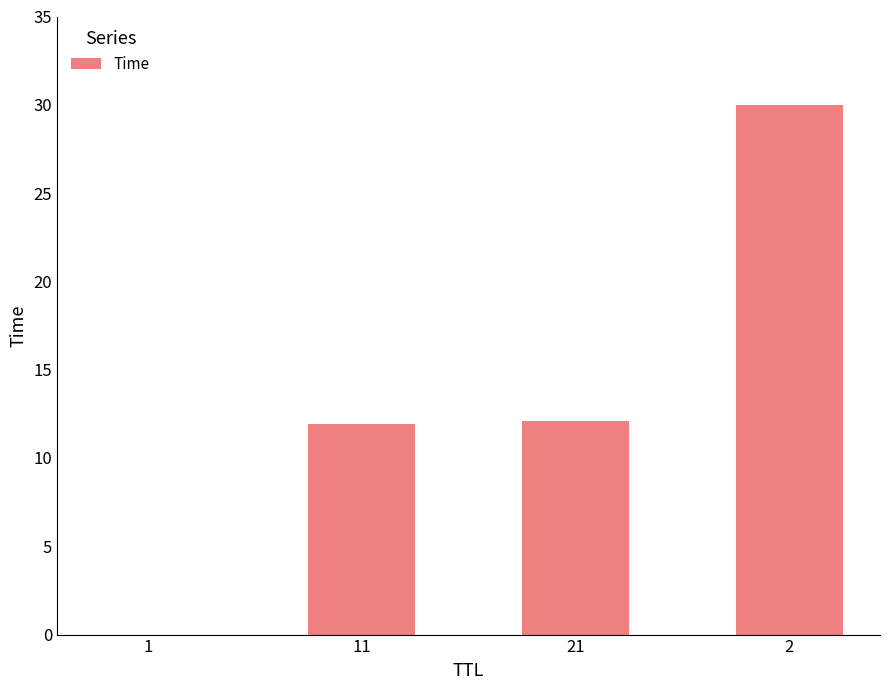

What value does the data have at 2?

30.0